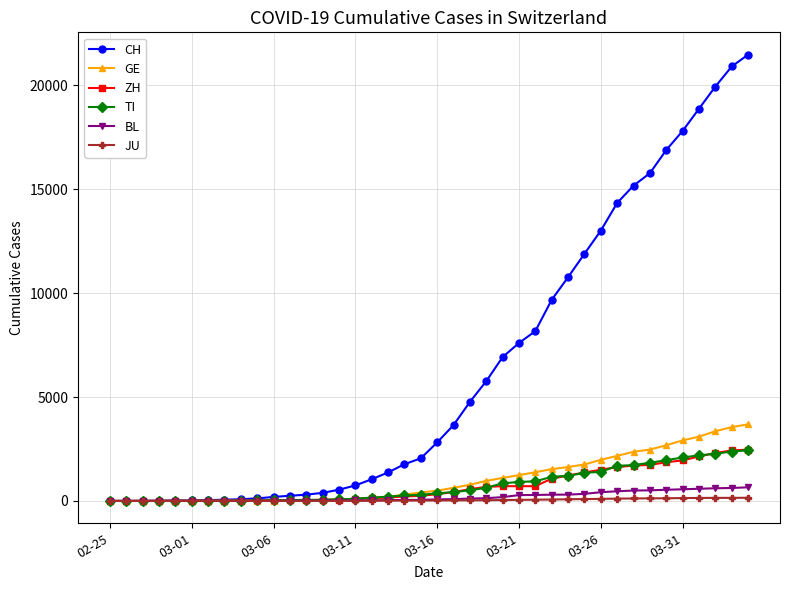

Which series has the largest range (max minus min)?

CH